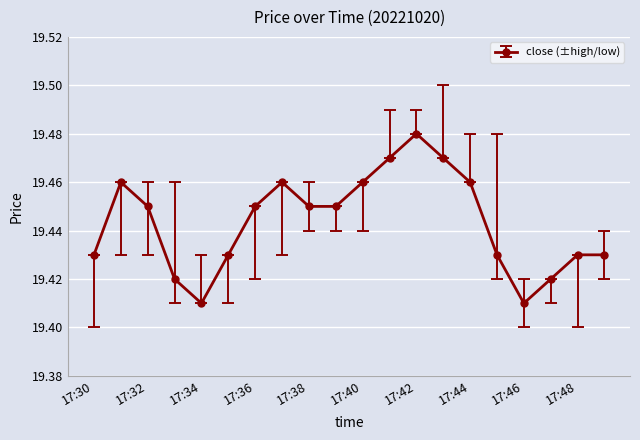

True or false: there are more than 2 points higher than both neighbors.

True